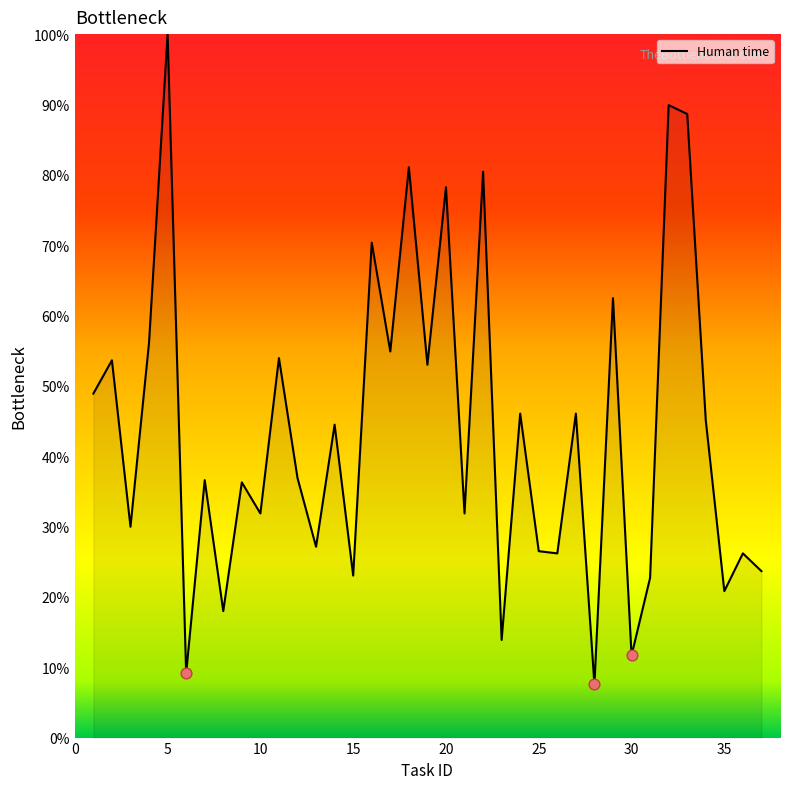

What is the difference between the maximum and minimum values?

92.4